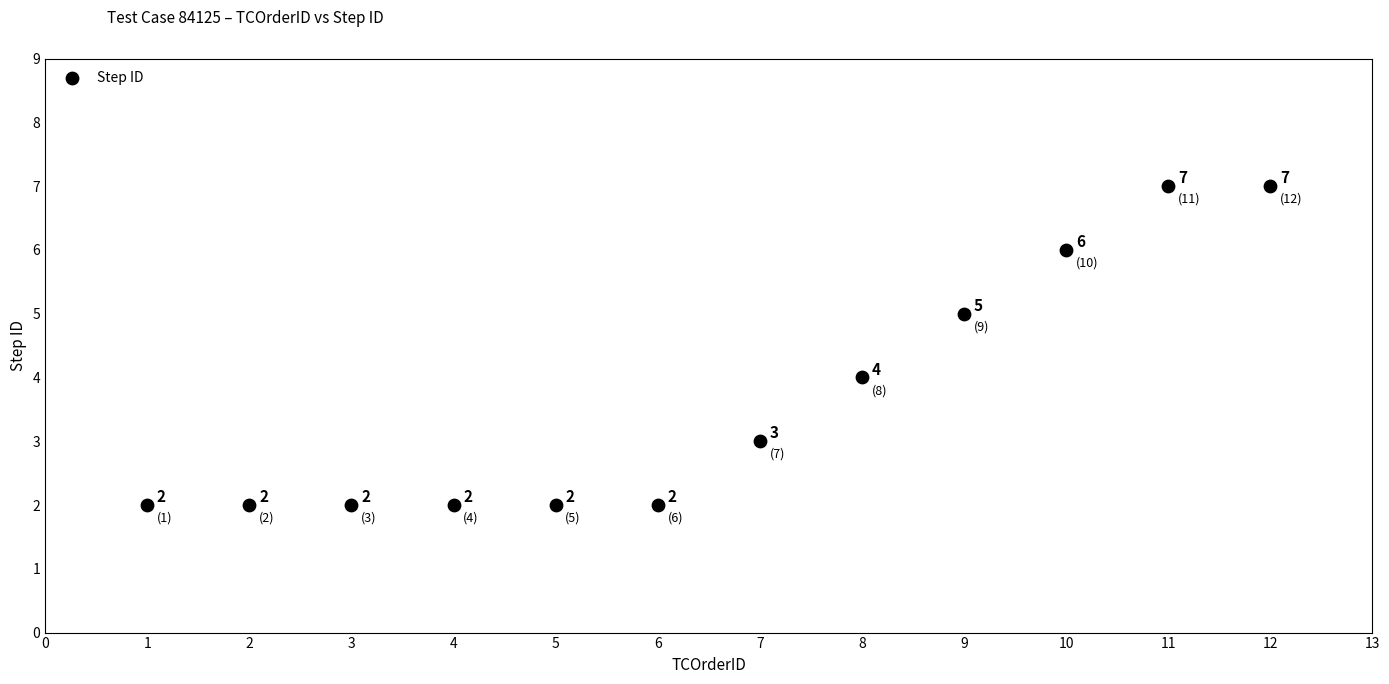

What is the range of Y values (max minus min)?

5